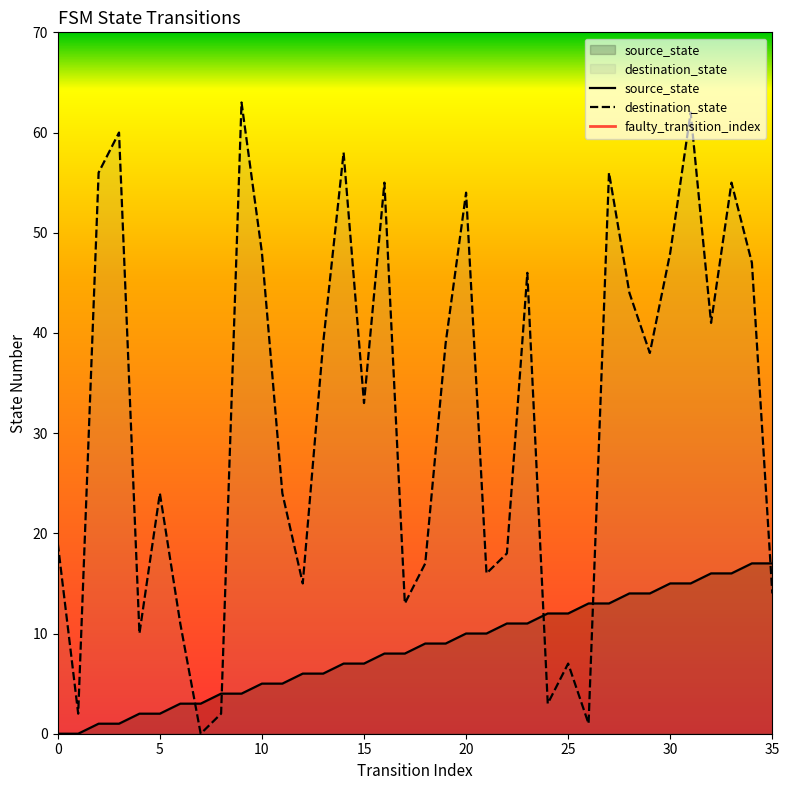

What is the difference between the destination_state values at 6 and 27?

45